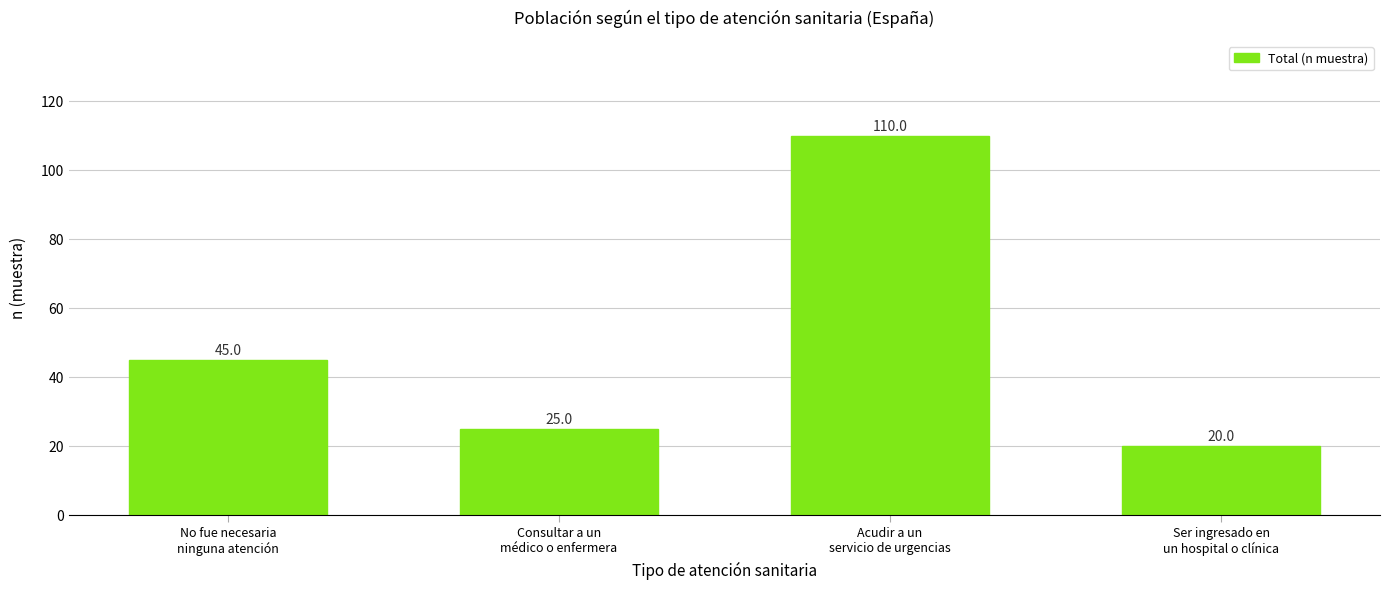

What position from the left is Ser ingresado en
un hospital o clínica?

4